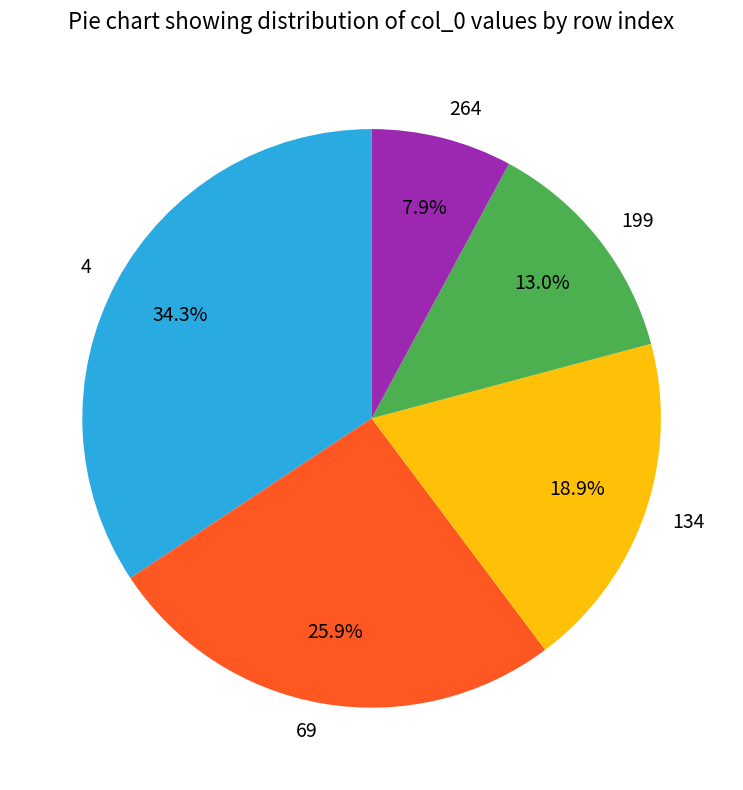

Which category has the biggest portion of the pie?

4